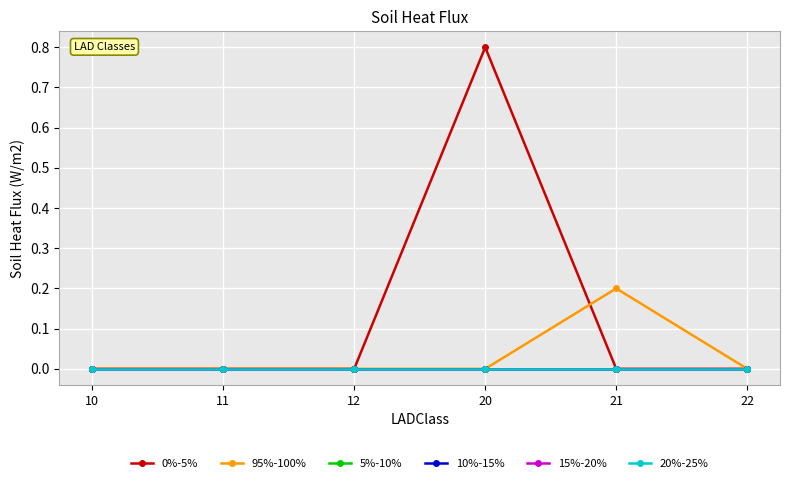

Which label corresponds to the smallest value in the chart?

10